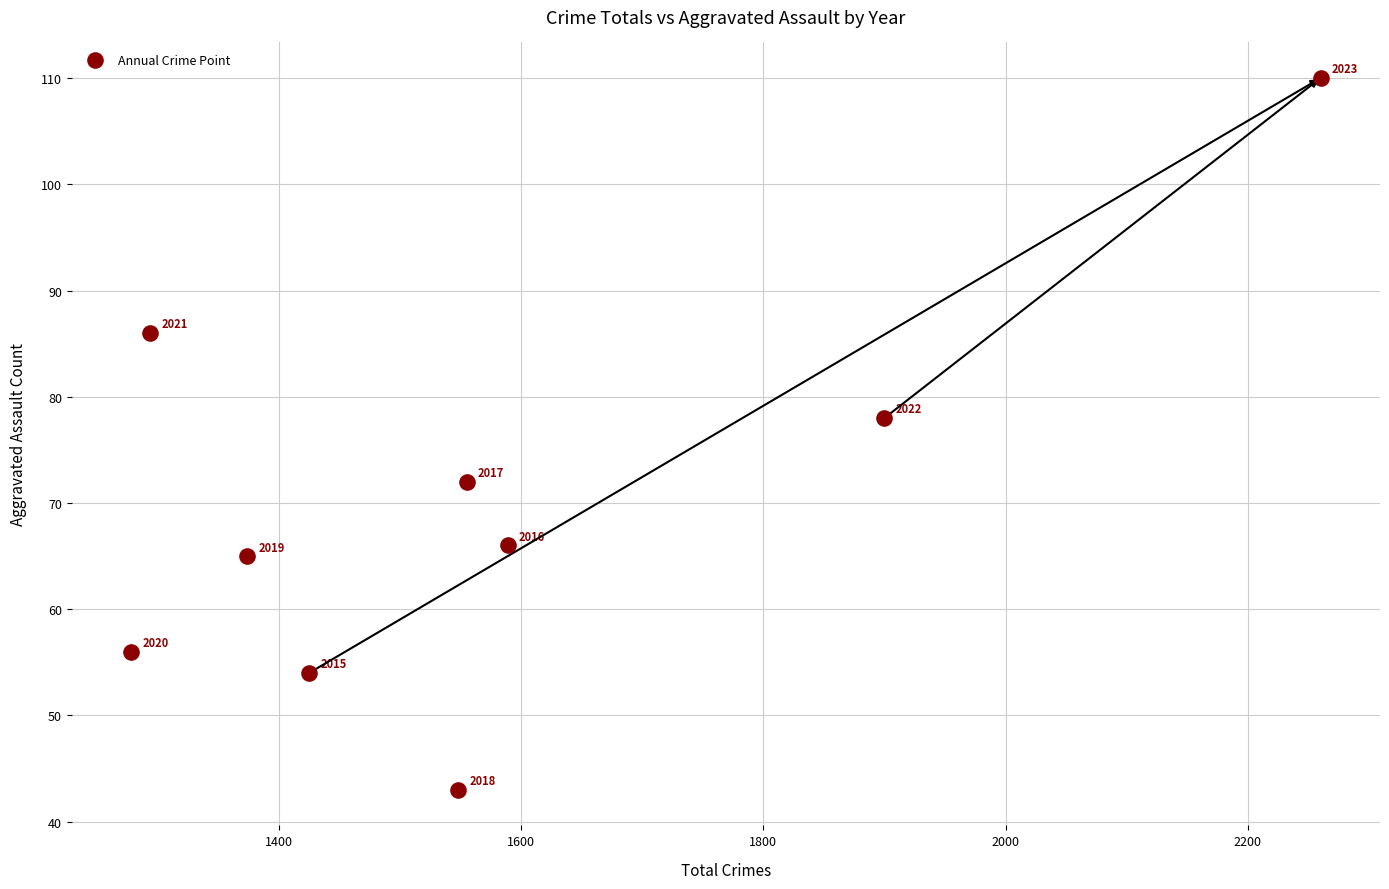

What Y value in the scatter plot is closest to 76?

78